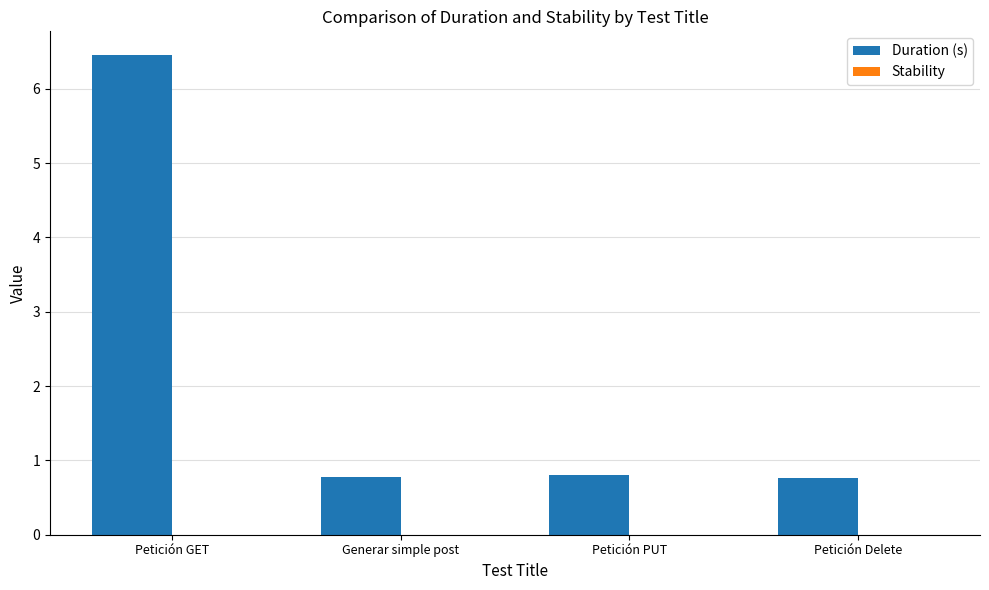

What position from the right is Generar simple post?

3